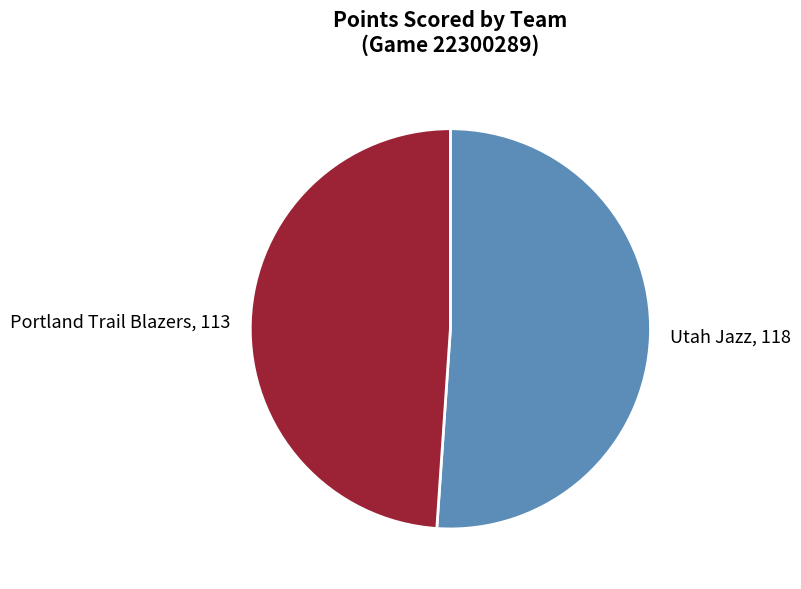

How many slices are in this pie chart?

2